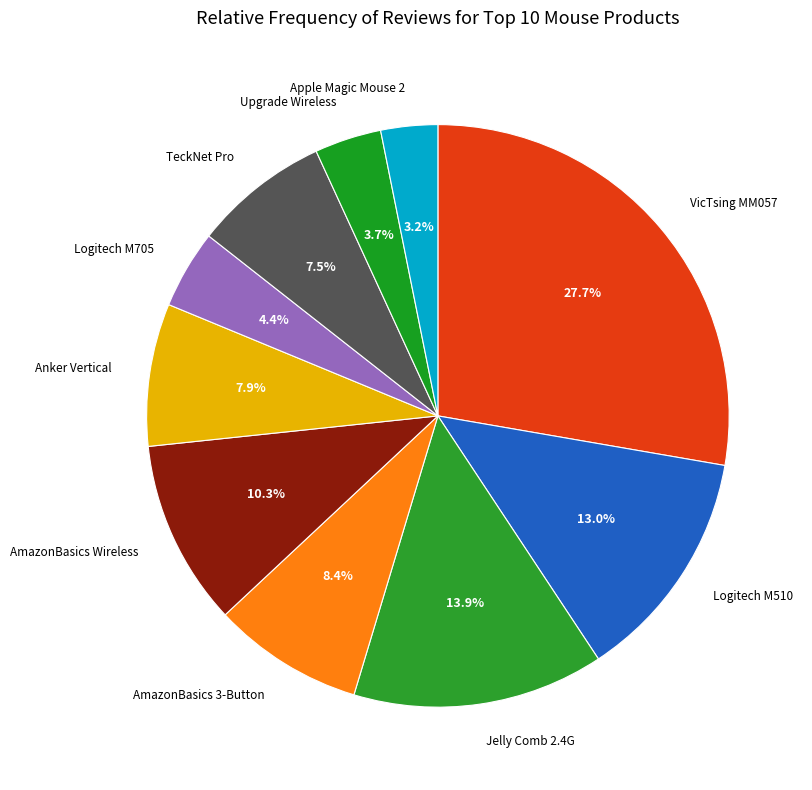

Count the number of slices in the pie.

10